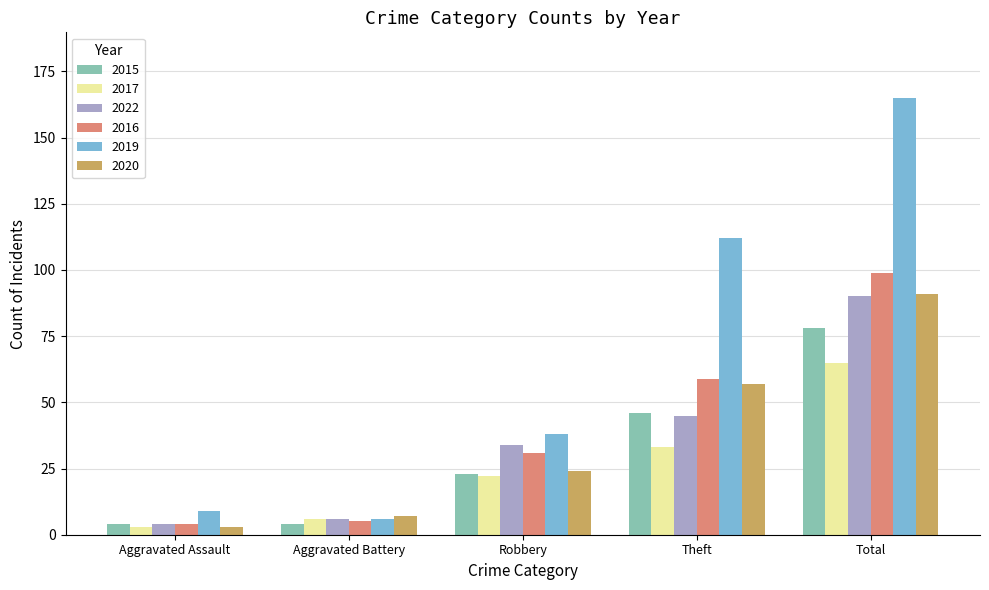

What is the sum of the 2017 values at Total and Robbery?

87